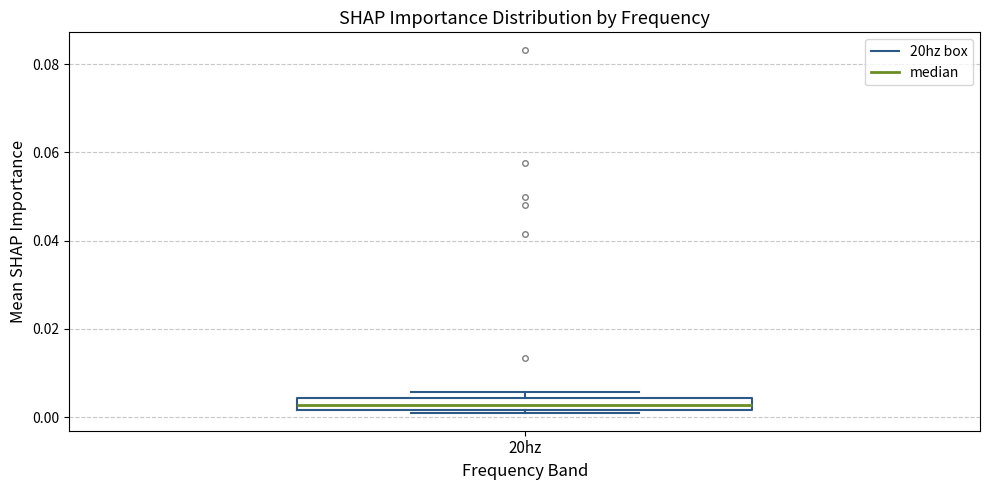

Where is the upper edge of the box for 20hz on the y-axis? The values are not printed on the chart, so give them approximately, as read against the axis.

0.004